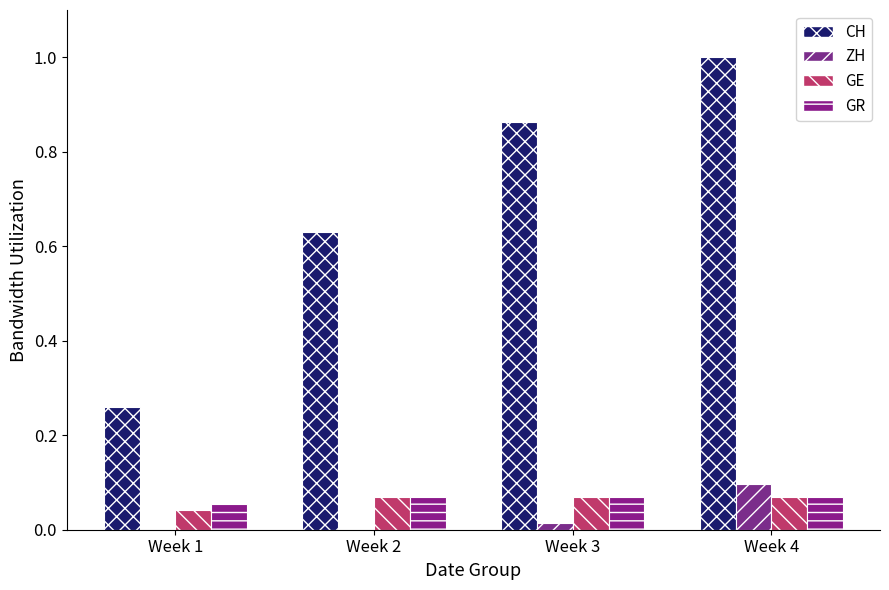

Does the chart contain stacked bars?

No